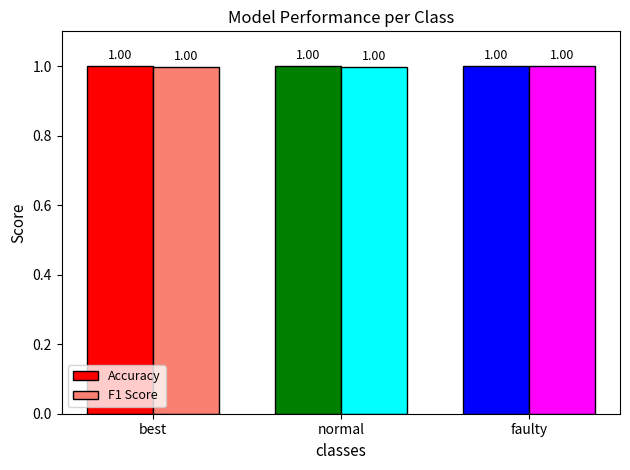

What are all the series names shown in the legend?

Accuracy, F1 Score